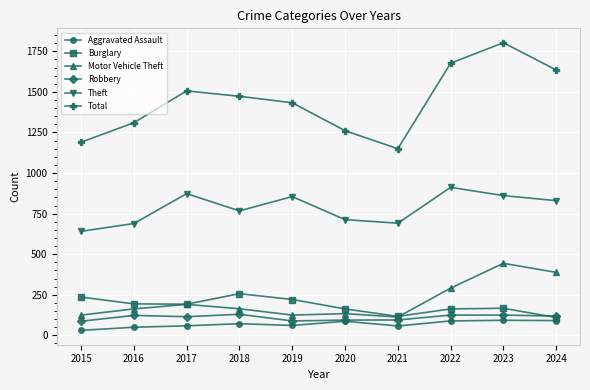

At which category does Motor Vehicle Theft reach its first local peak?

2017